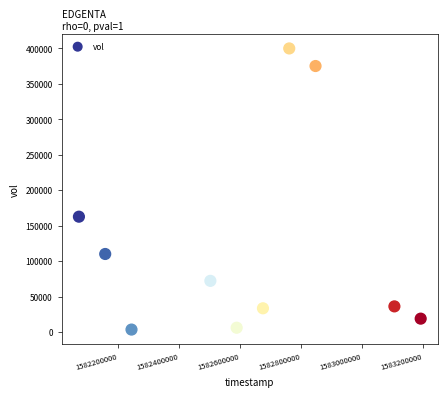

What is the average X value?

1582614720